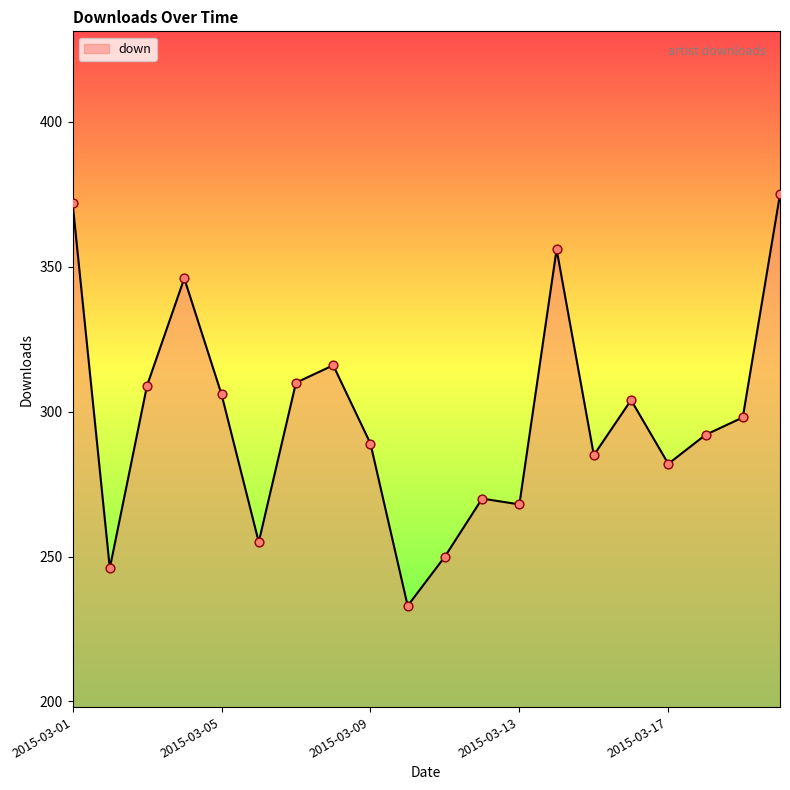

What is the difference between the maximum and minimum values?

142